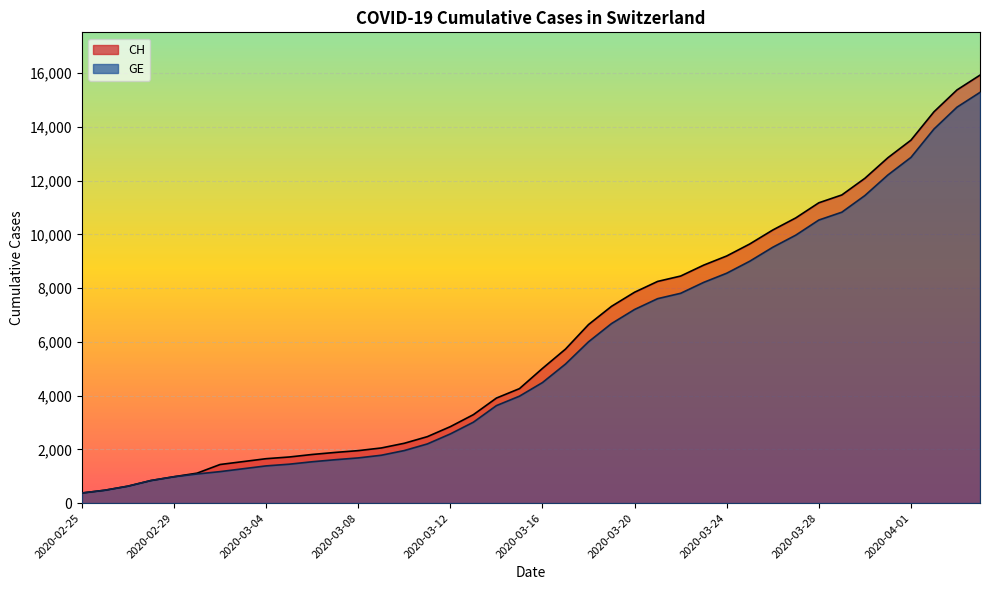

What is the sum of all GE values?

225656